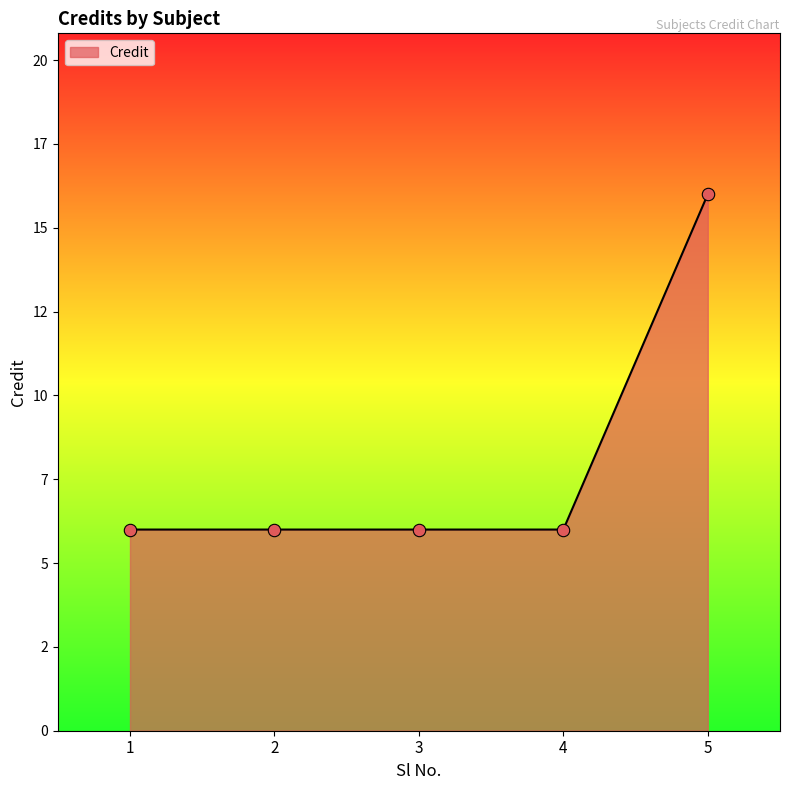

What is the change in value from 4 to 5?

+10